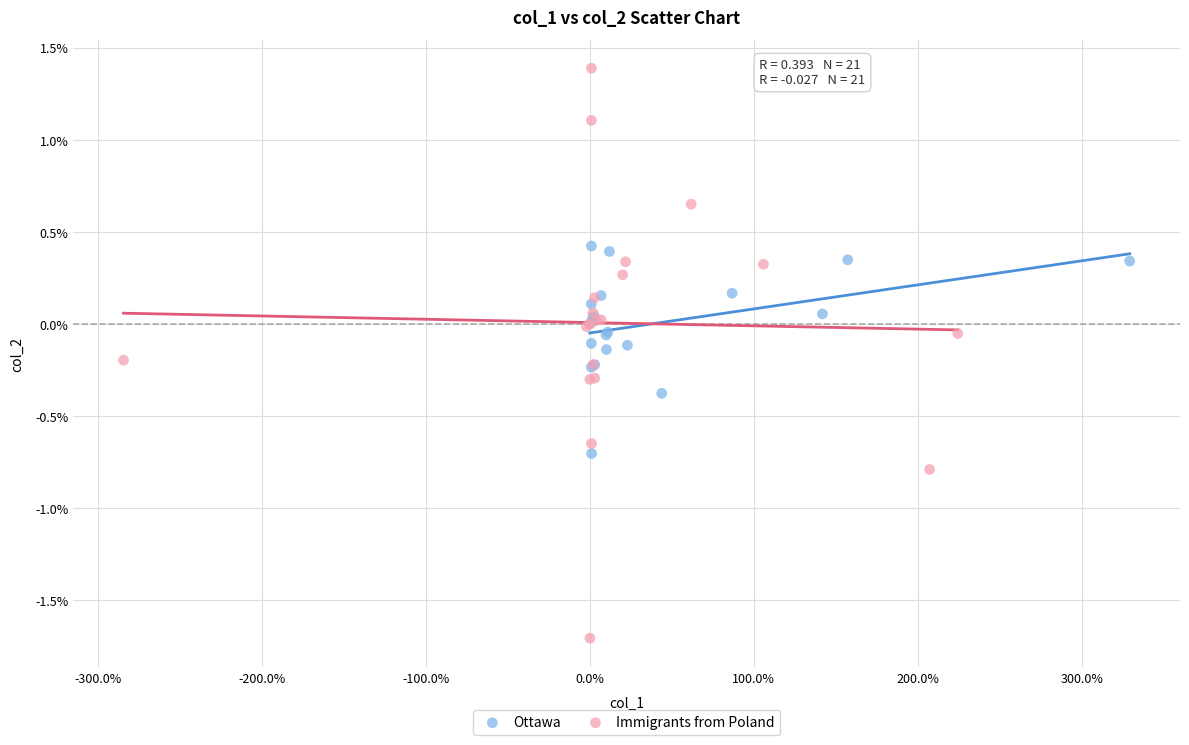

Which series has the widest spread of Y values?

Immigrants from Poland